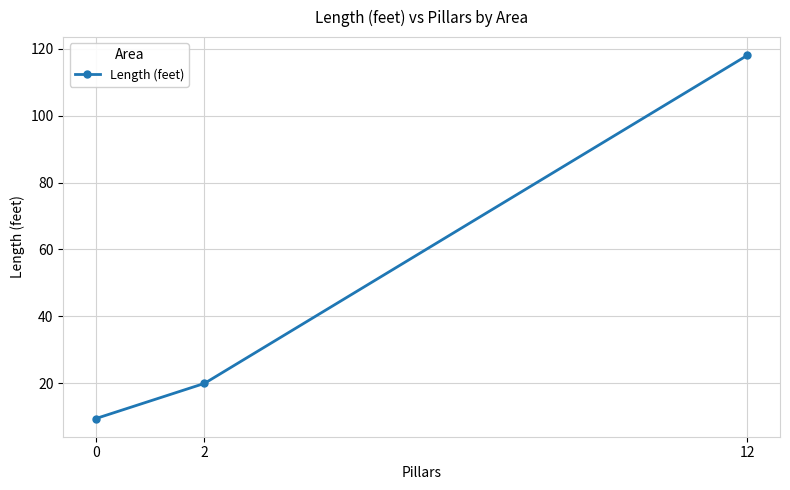

How many values are below 20?

1